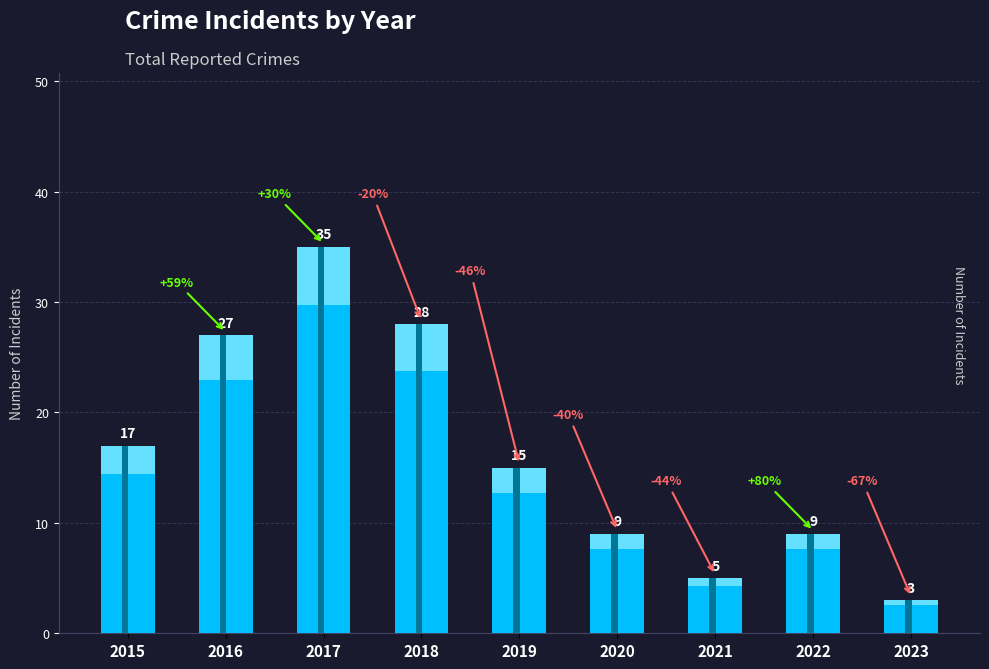

Read the value at 2015, to the nearest 10.

20